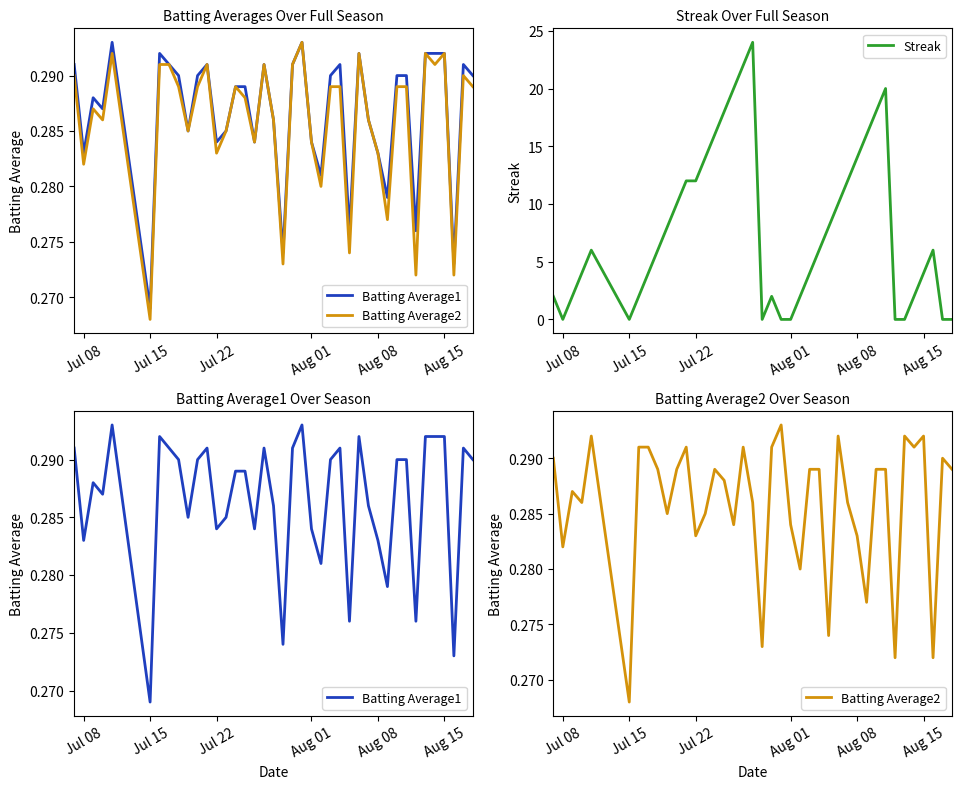

What is the average value of the Batting Average1 series?

0.3